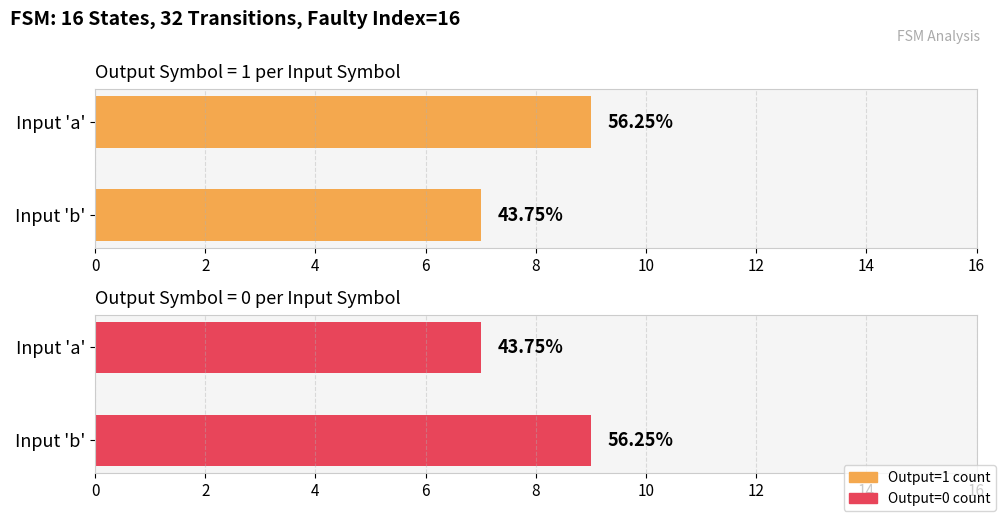

What are all the series names shown in the legend?

Output=1 count, Output=0 count